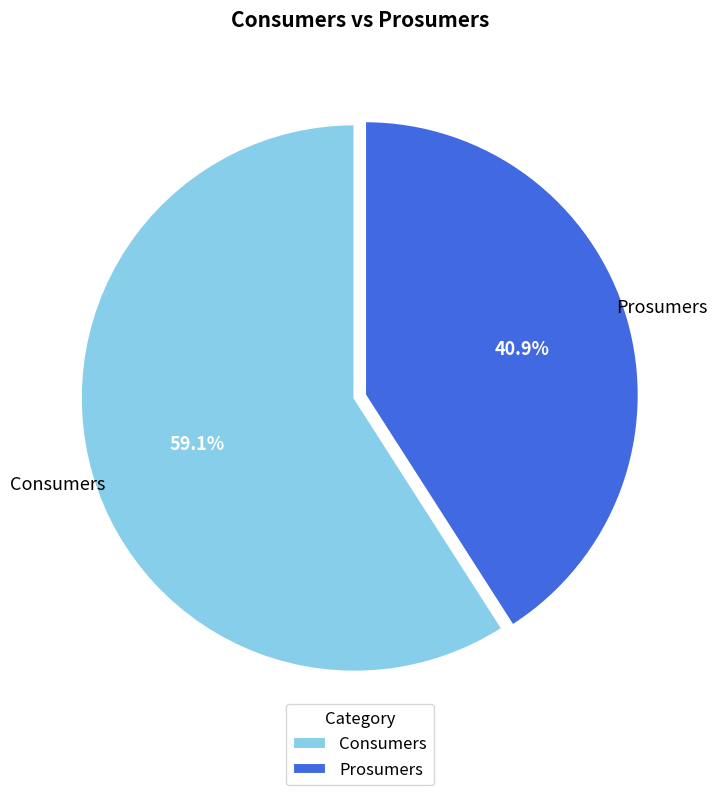

Rank the categories by value from highest to lowest.

Consumers, Prosumers